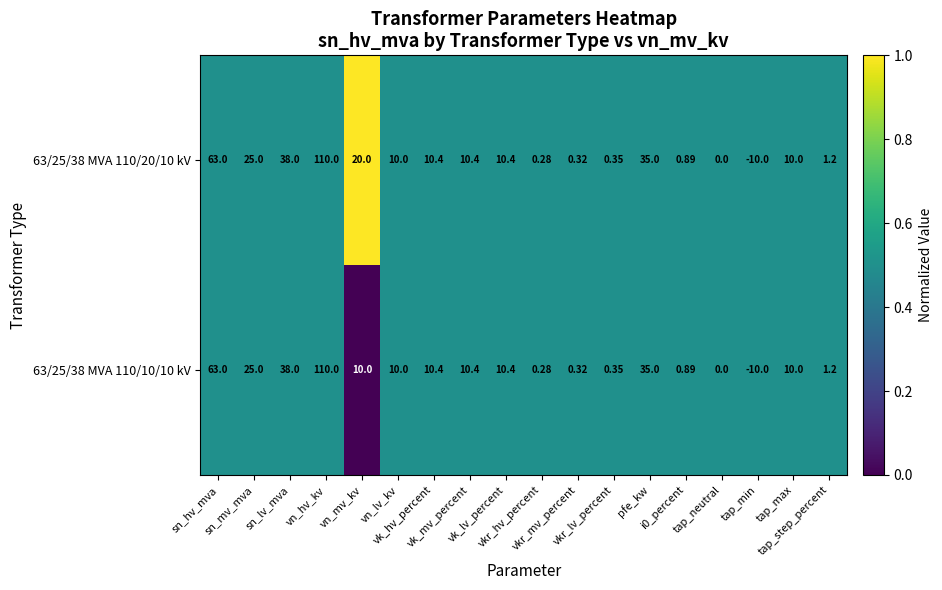

How many values in 63/25/38 MVA 110/10/10 kV are below zero?

1